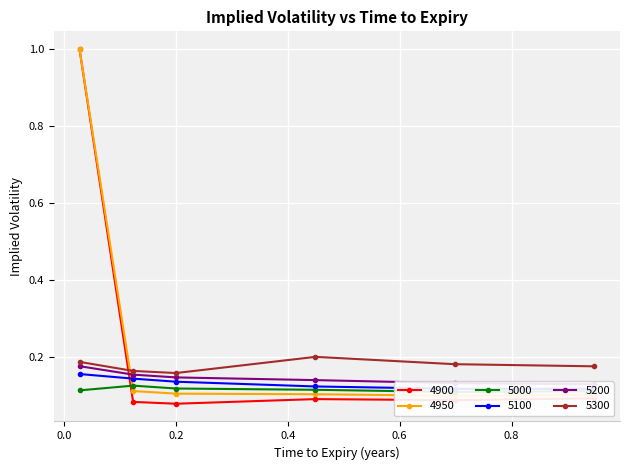

Is it true that 5100 equals 0.2 at 0.4493150684931507?

False